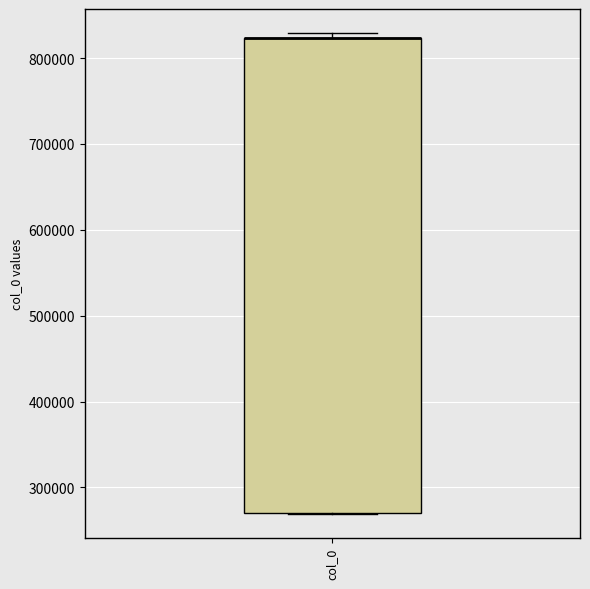

Where is the lower edge of the box for col_0 on the y-axis? The values are not printed on the chart, so give them approximately, as read against the axis.

270000